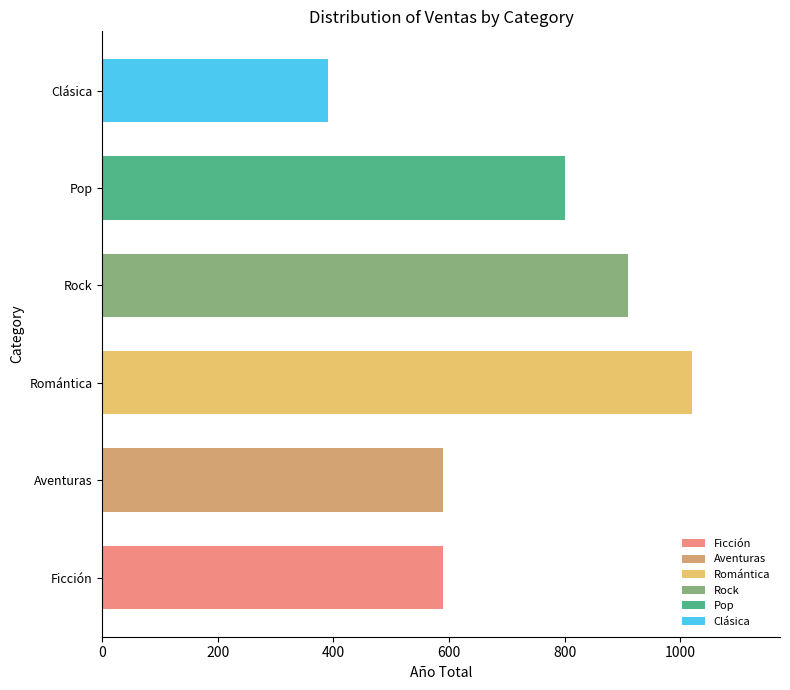

Does the chart contain stacked bars?

No